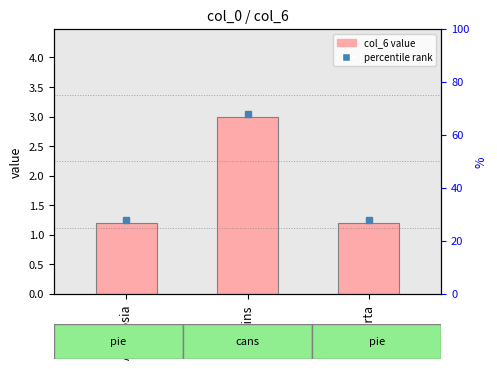

What is the change in value from Ambrosia to Lapins?

+1.8